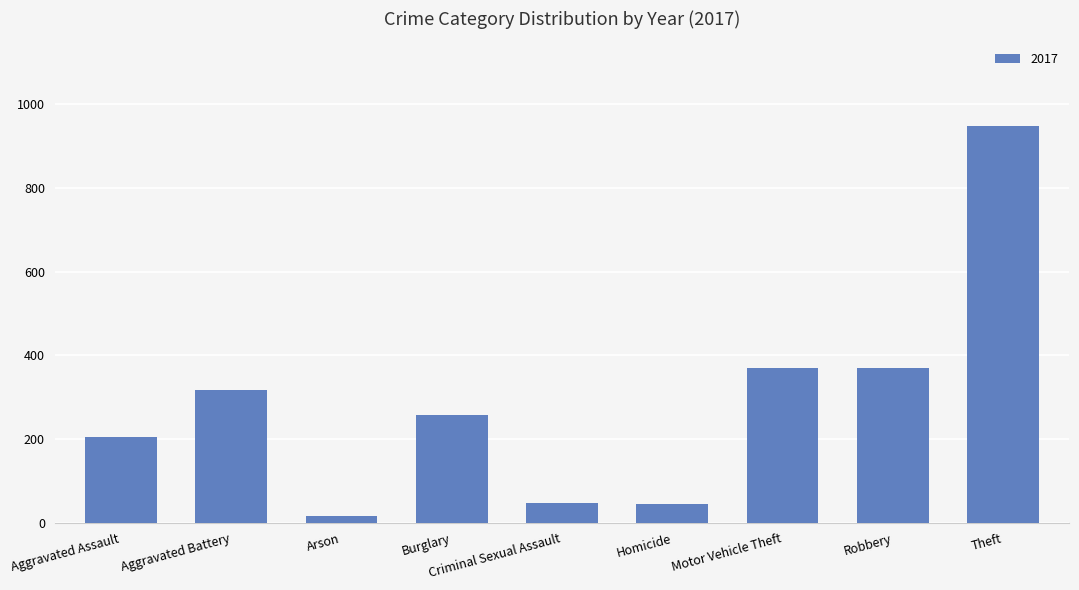

At which category does the chart reach its minimum across all series?

Arson